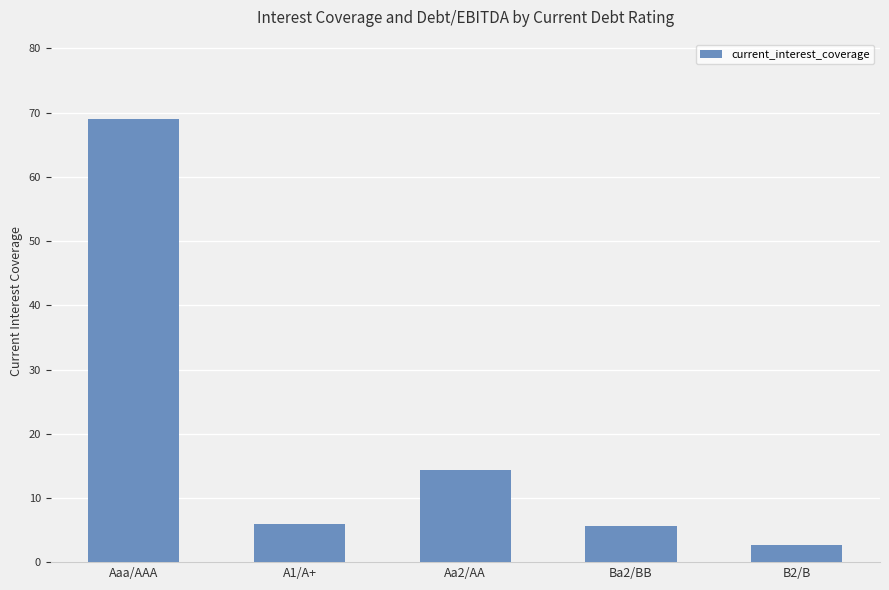

Where does the data first go above 5?

Aaa/AAA